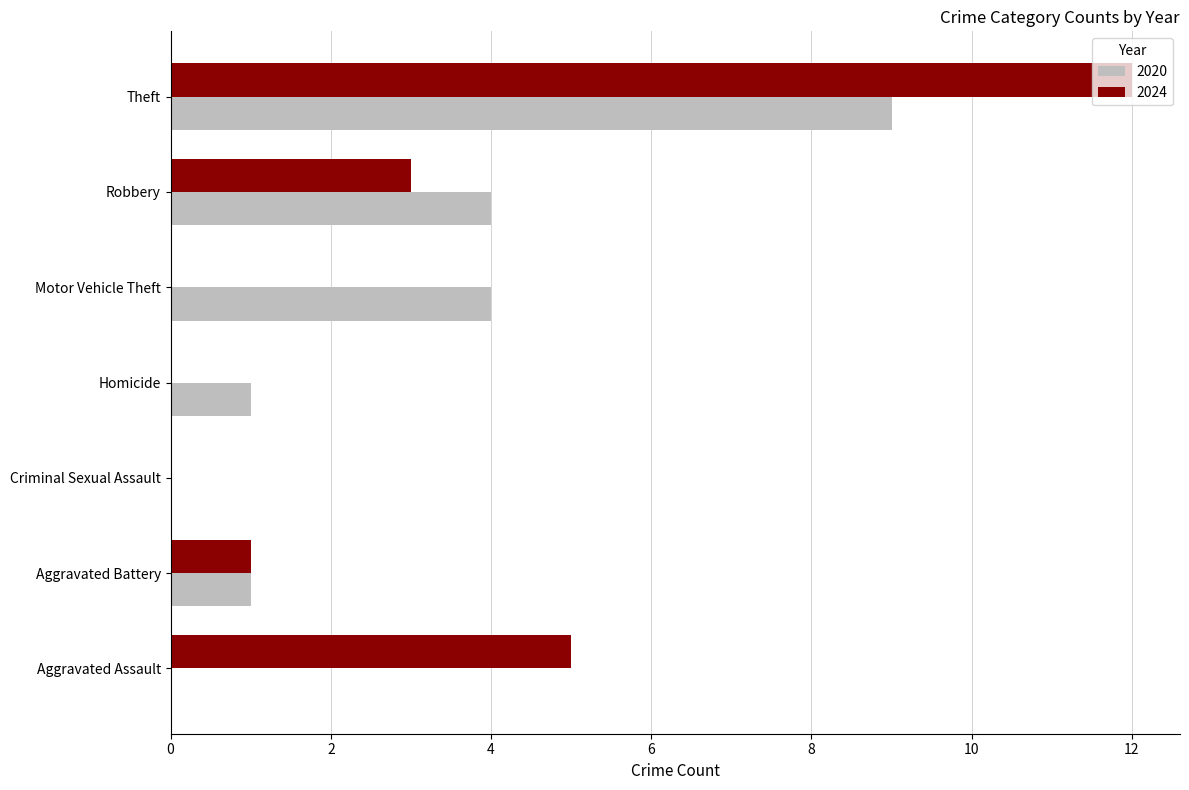

At which category is the sum across all series the highest?

Theft